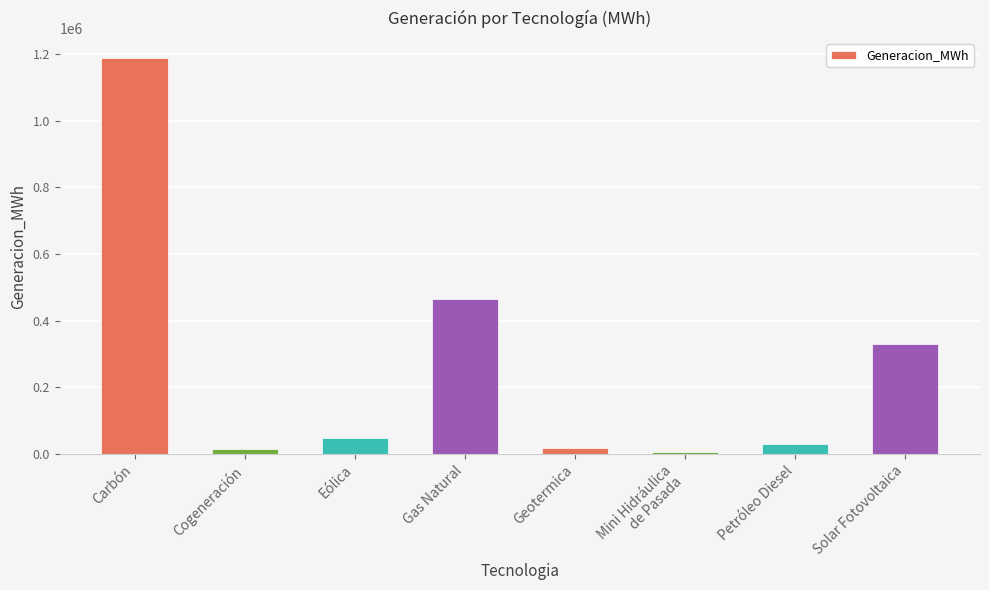

What is the greatest value displayed?

1188253.6